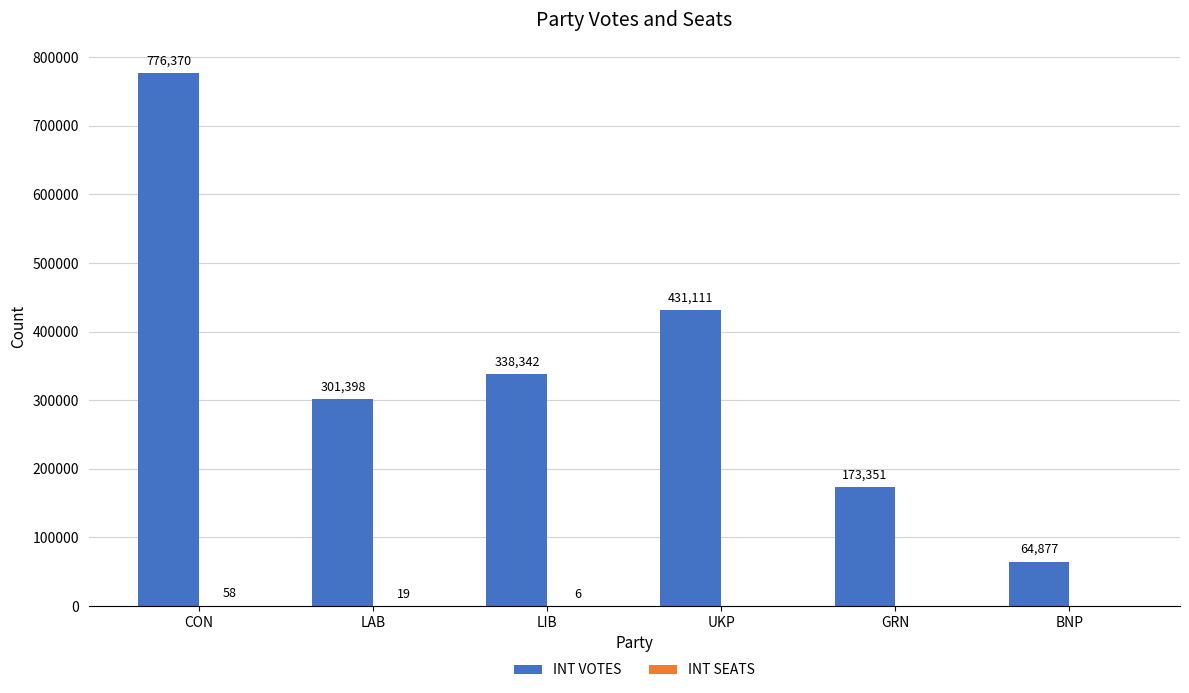

Which series has the widest spread of values?

INT VOTES